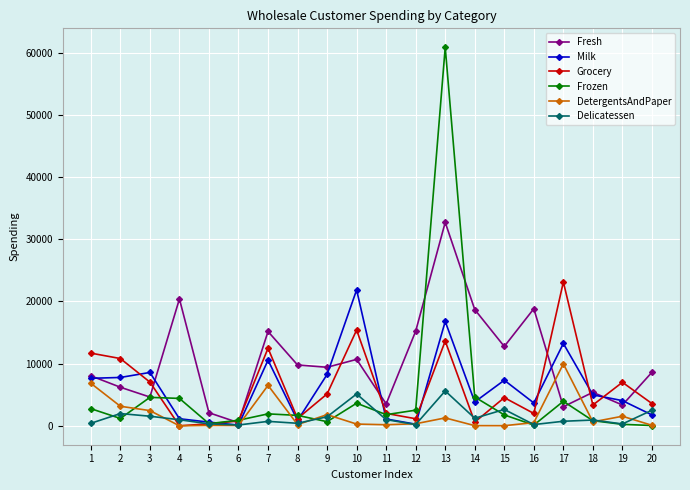

In Milk, how many points are higher than both neighbors (excluding endpoints)?

6